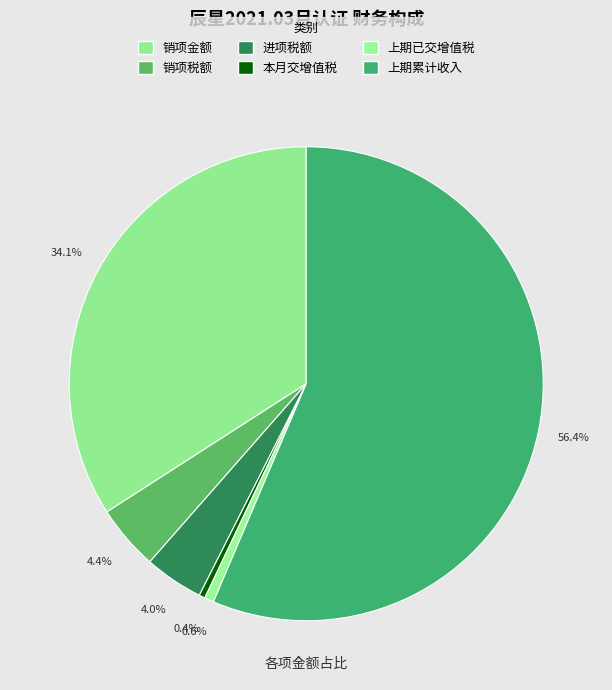

Count the number of slices in the pie.

6